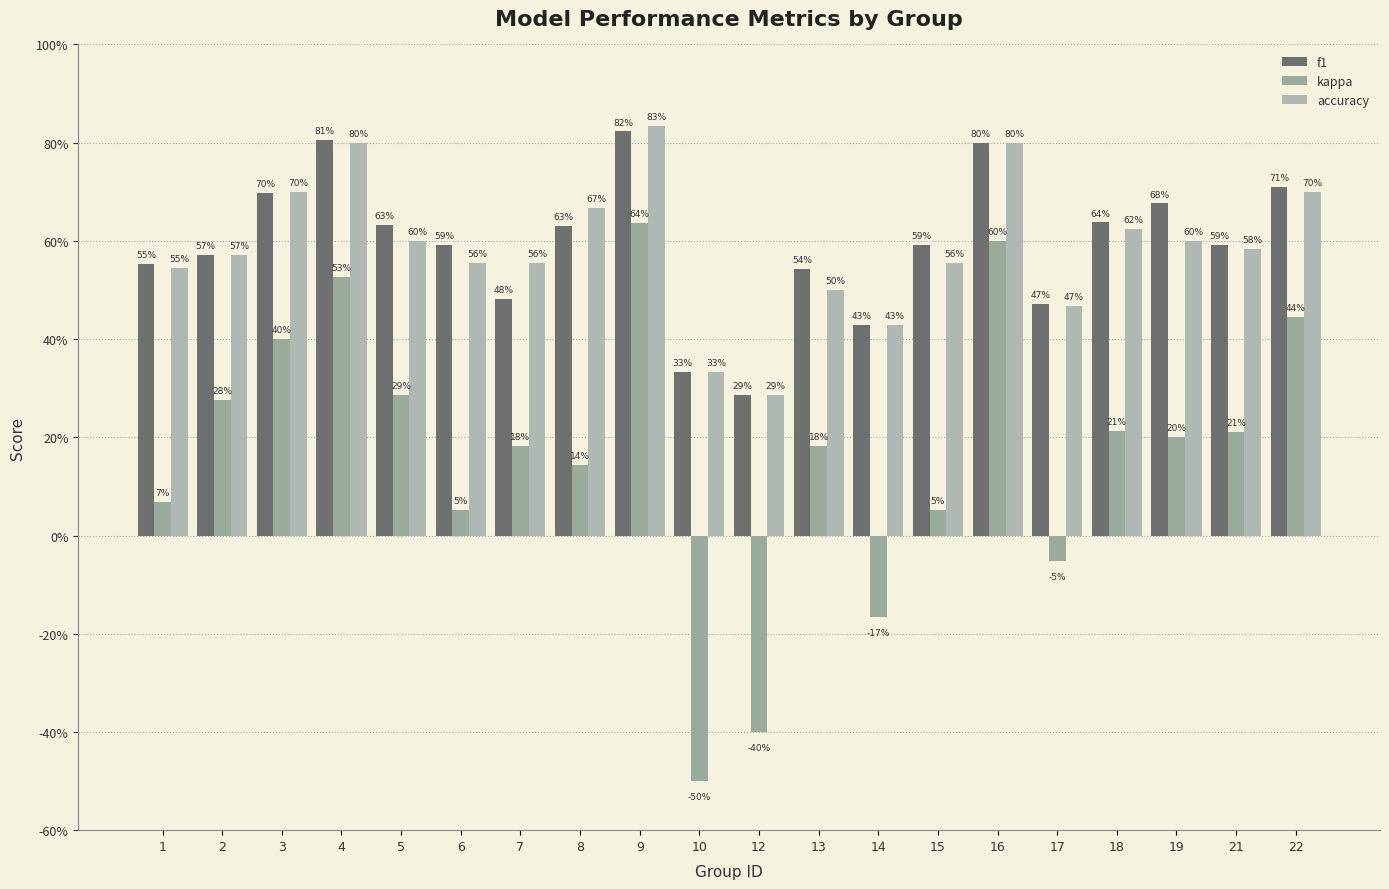

Which label corresponds to the smallest value in the chart?

10